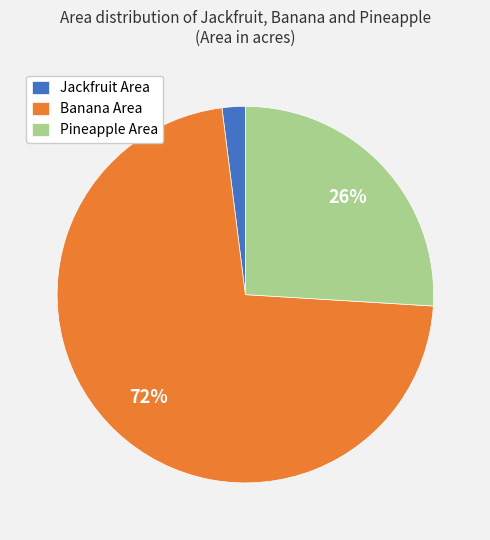

True or false: Pineapple Area accounts for 36% of the total.

False